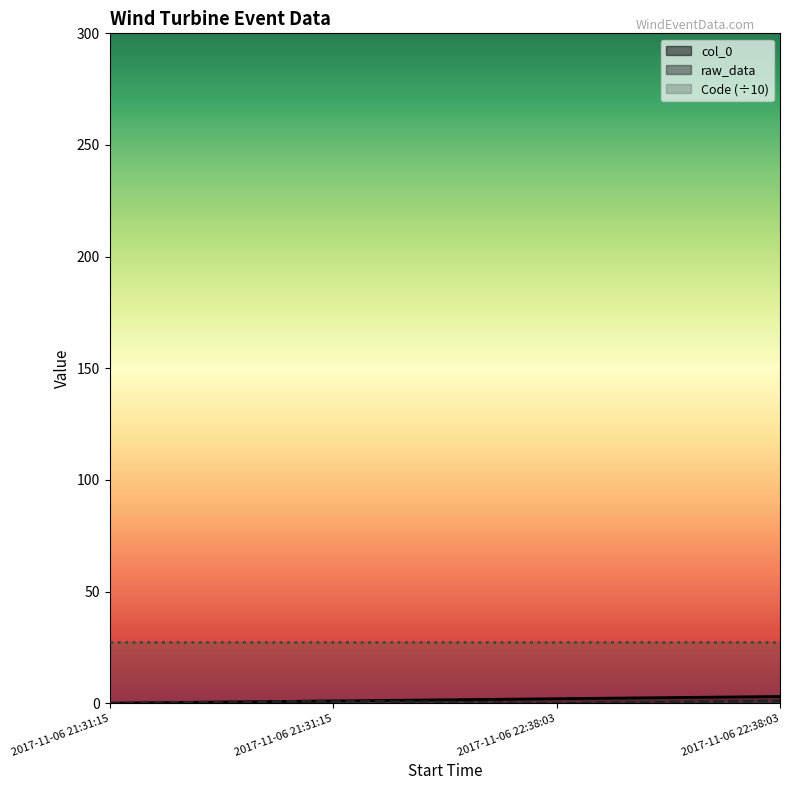

Reading left to right, list all the values displayed in this chart.

col_0: 0	1	2	3
raw_data: 0	1	0	1